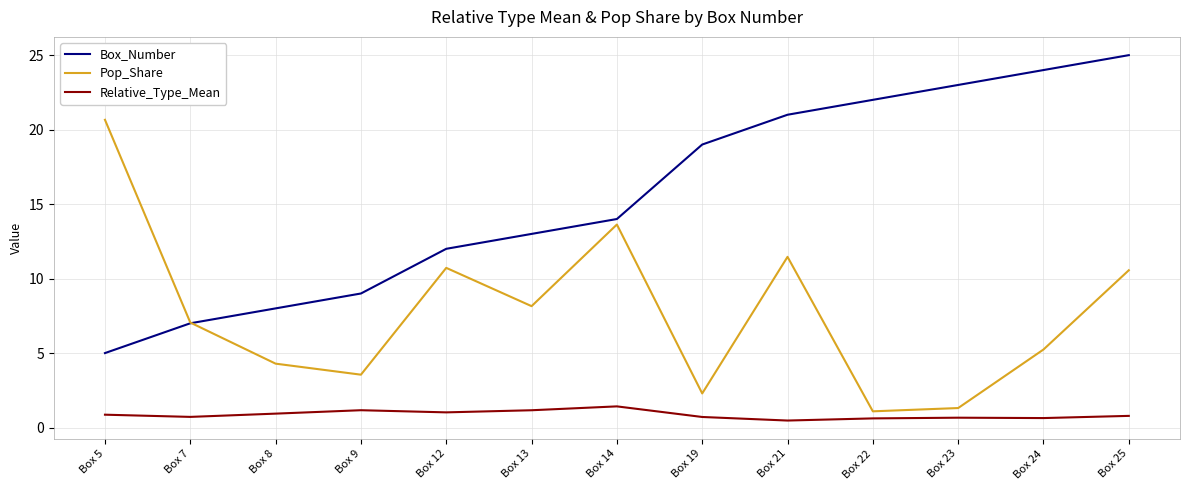

What are all the series names shown in the legend?

Box_Number, Pop_Share, Relative_Type_Mean